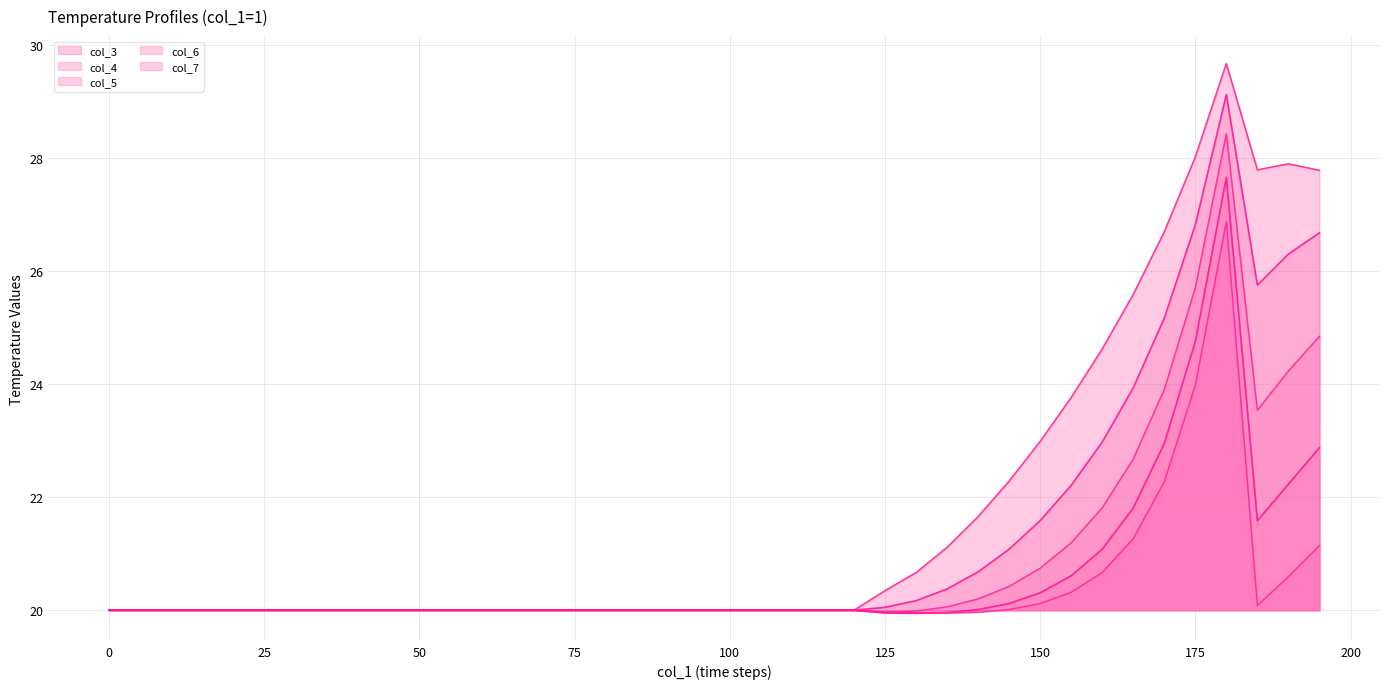

What is the greatest value displayed?

29.7